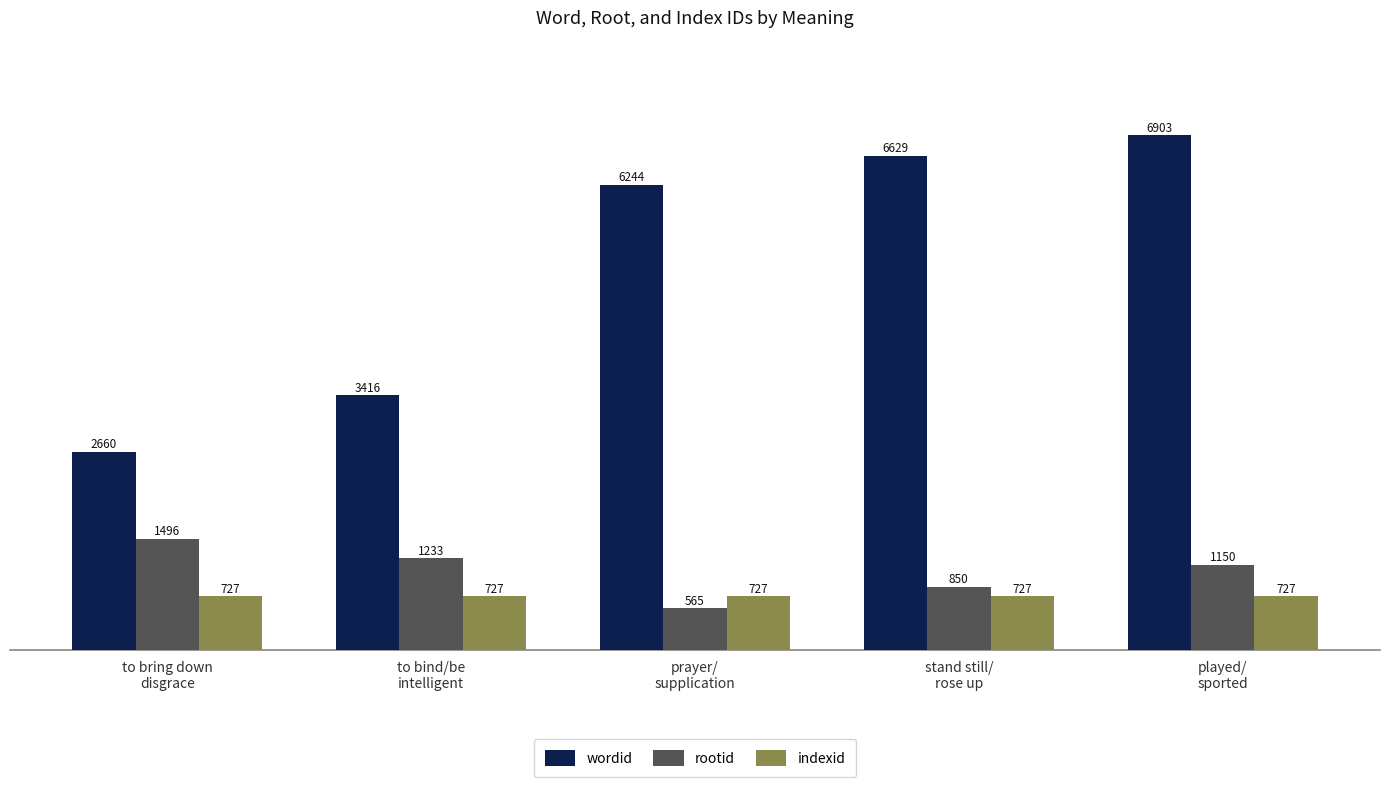

The wordid series shows 9382 at prayer/
supplication. True or false?

False